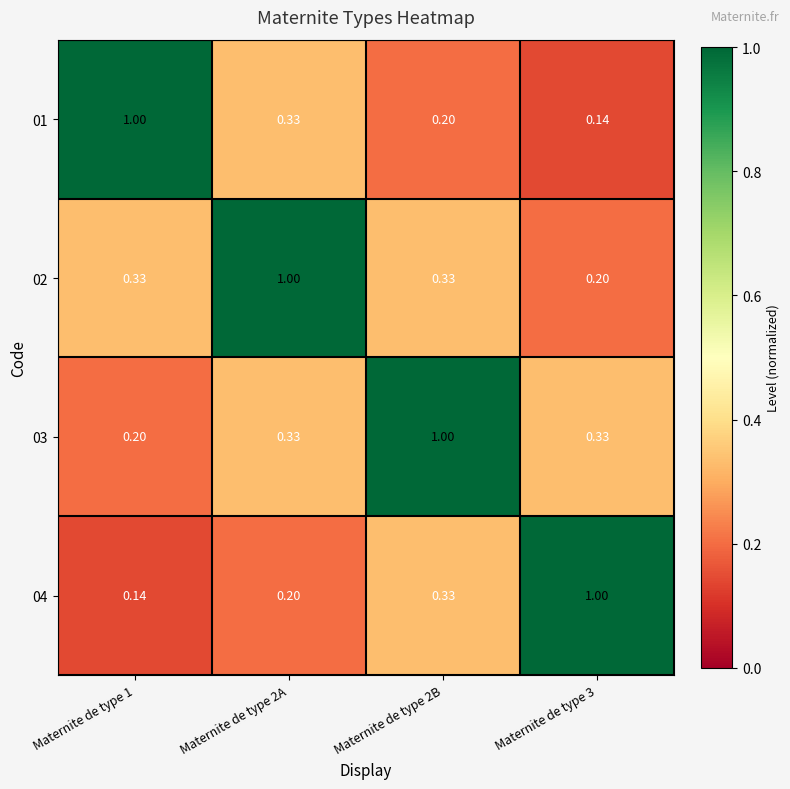

Is the value of 01 at Maternite de type 2B greater than the value of 02 at Maternite de type 1?

No